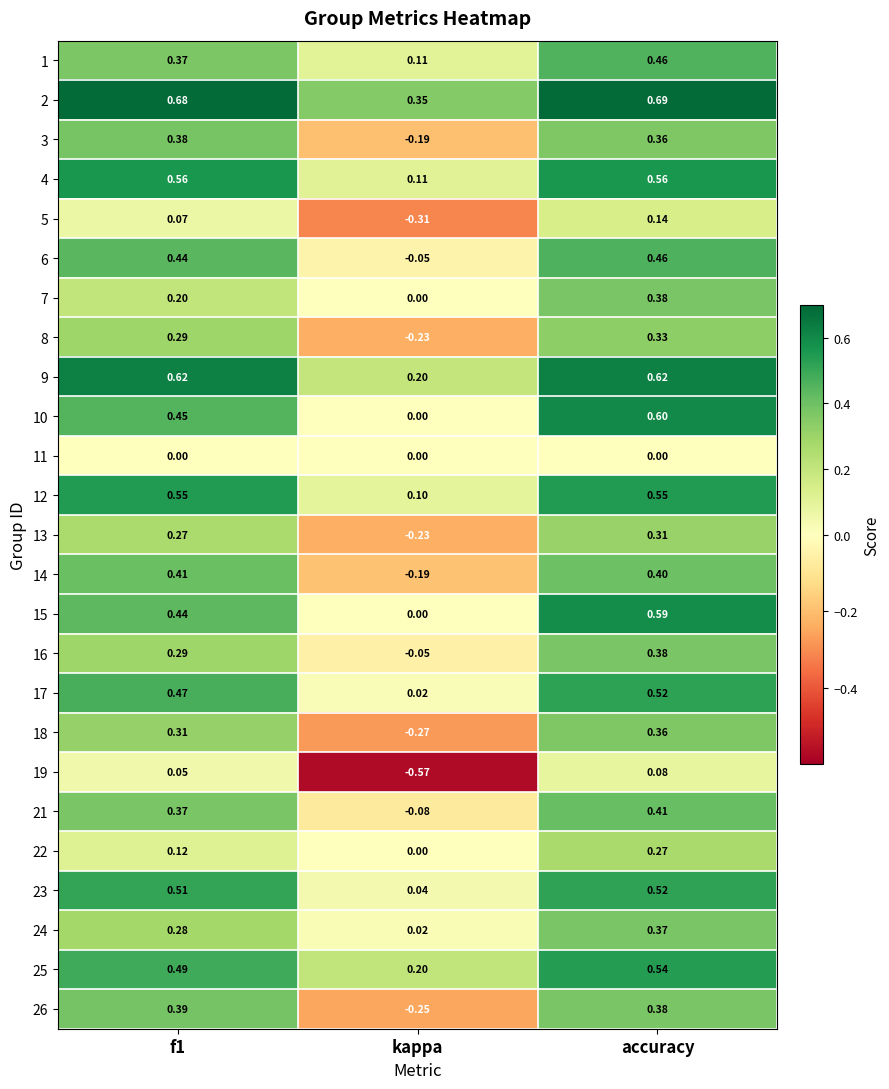

Which category has the highest value across all series?

accuracy